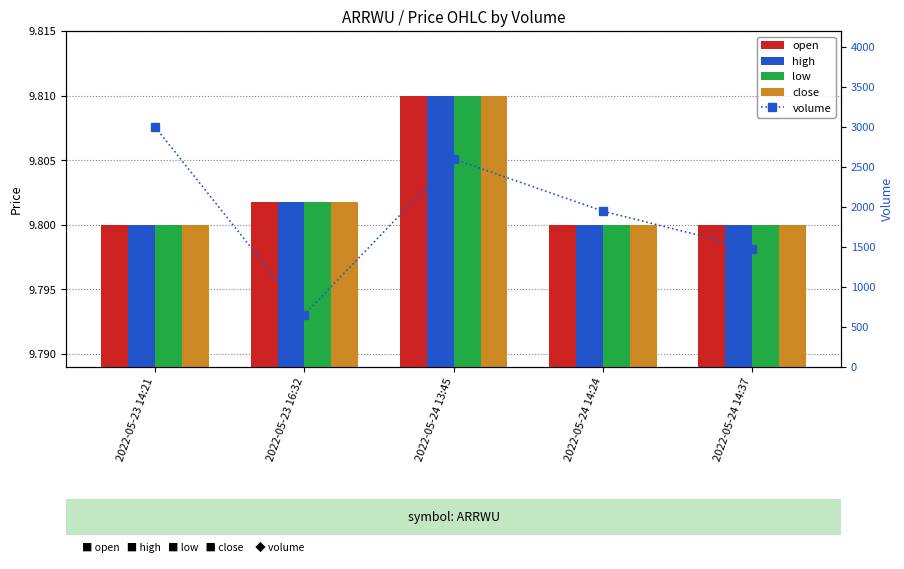

Is it true that high equals 9.8 at 2022-05-23 14:21?

True